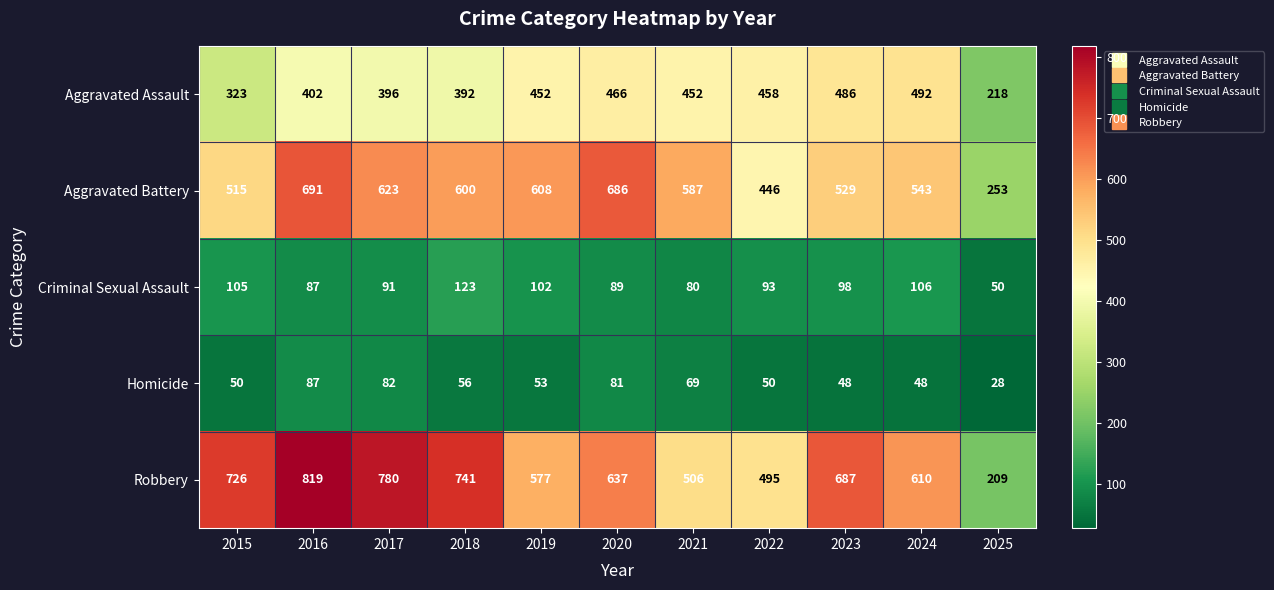

True or false: Robbery has a value of 209 at 2025.

True